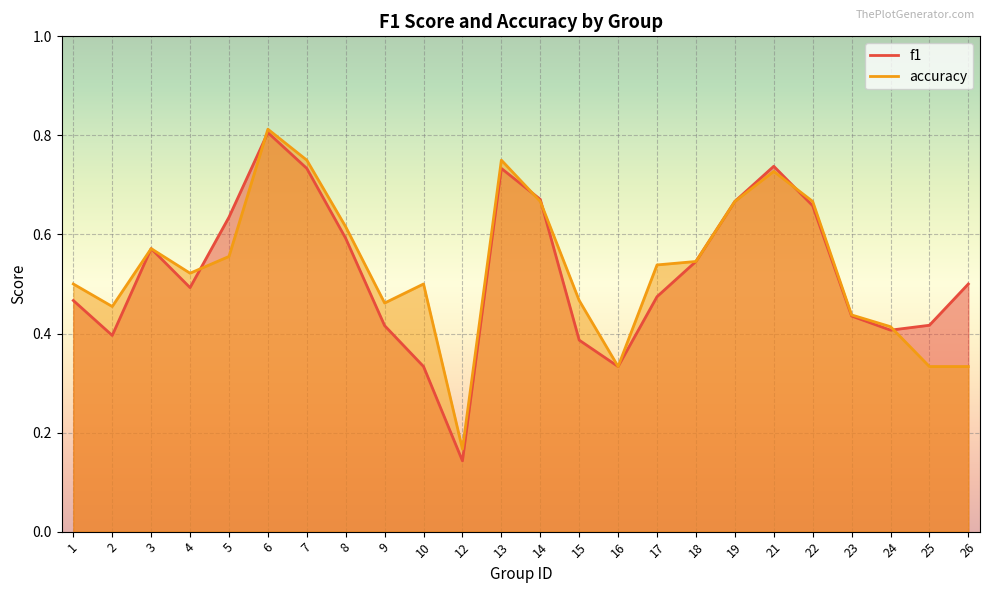

Which series has the largest total across all categories?

accuracy